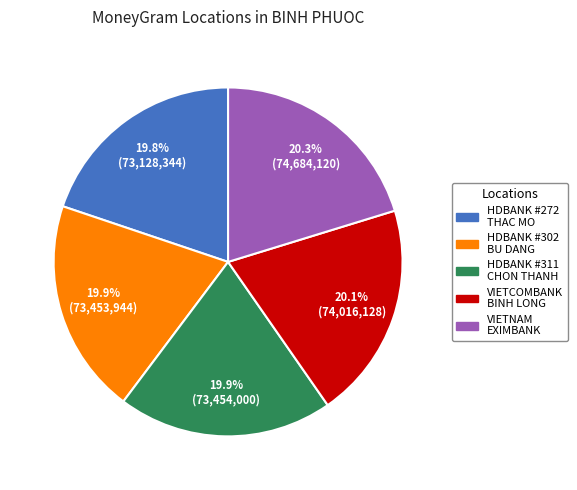

Count the number of slices in the pie.

5